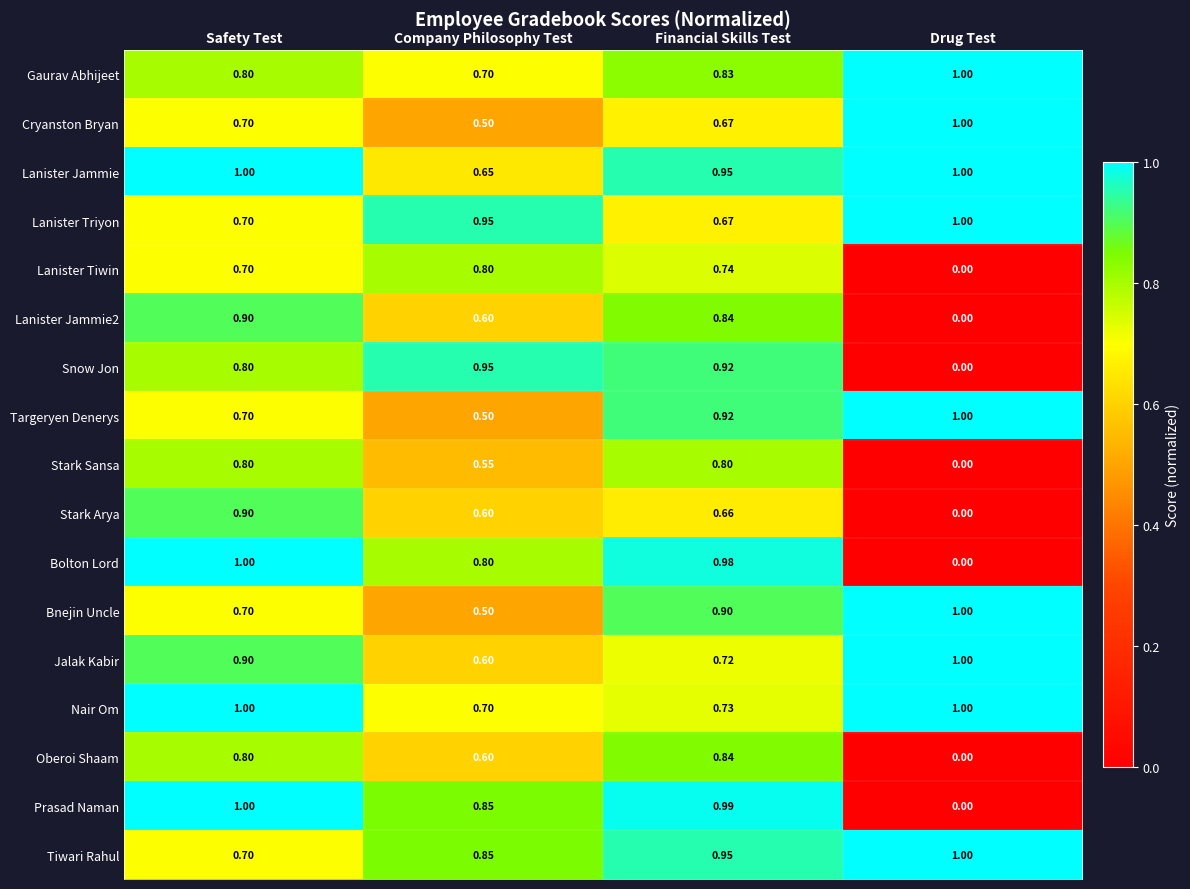

Where is Snow Jon nearest to the value 0?

Drug Test